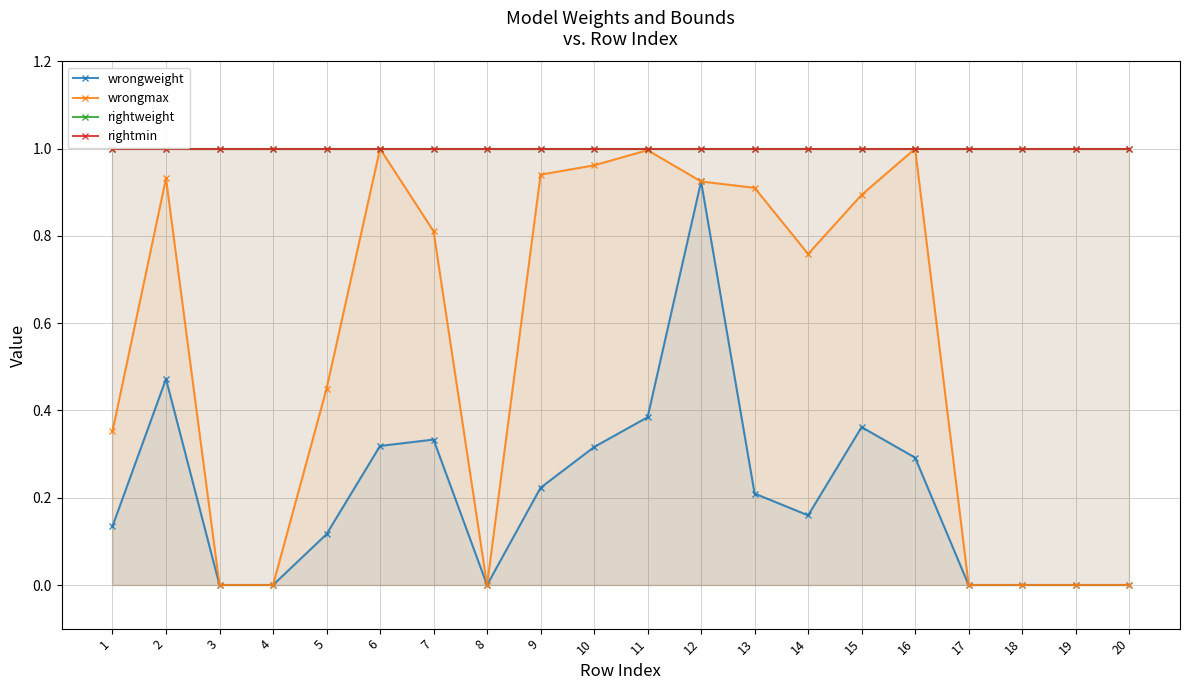

How many lines are shown in the chart?

4